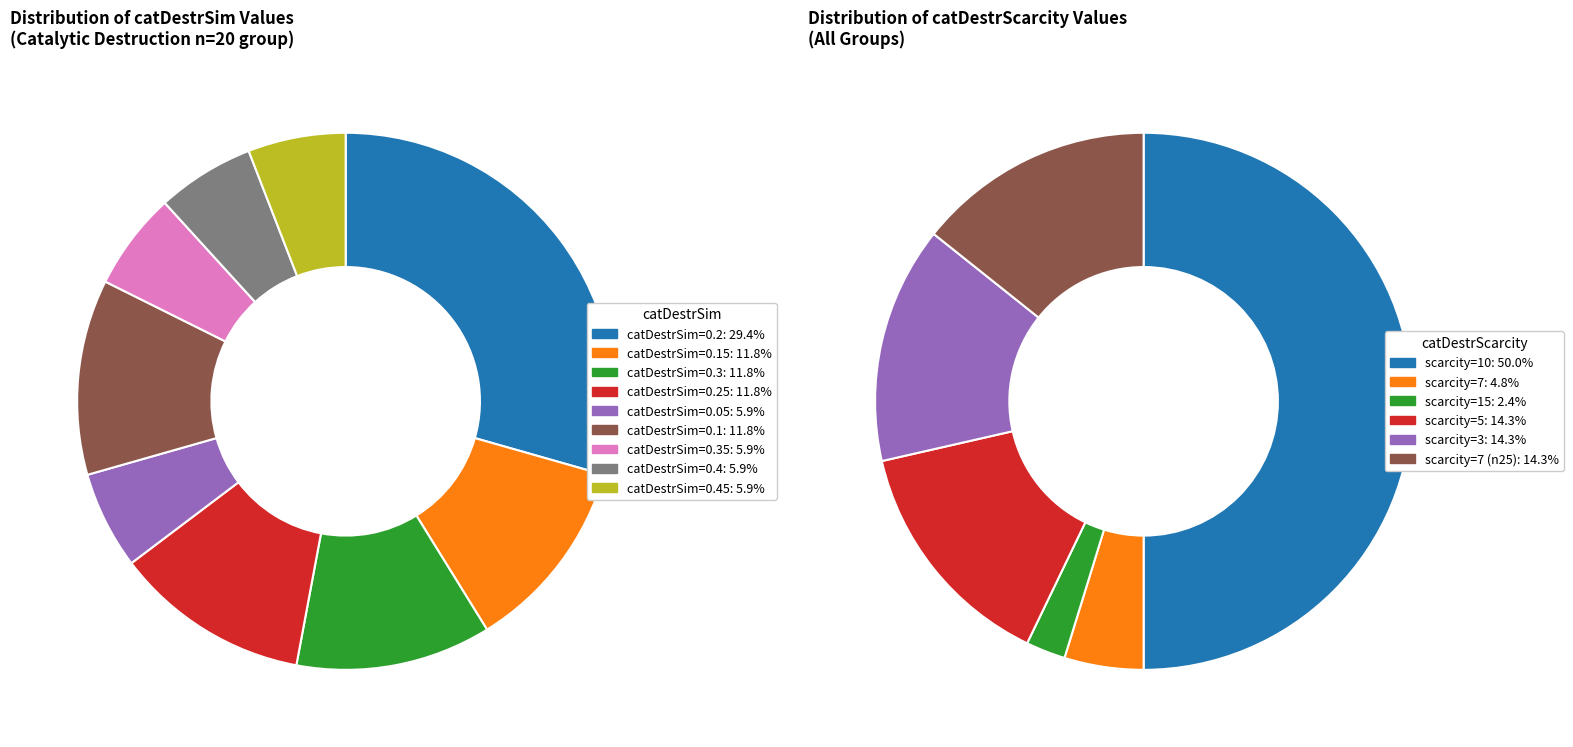

Is there any slice that represents more than half of the pie?

No